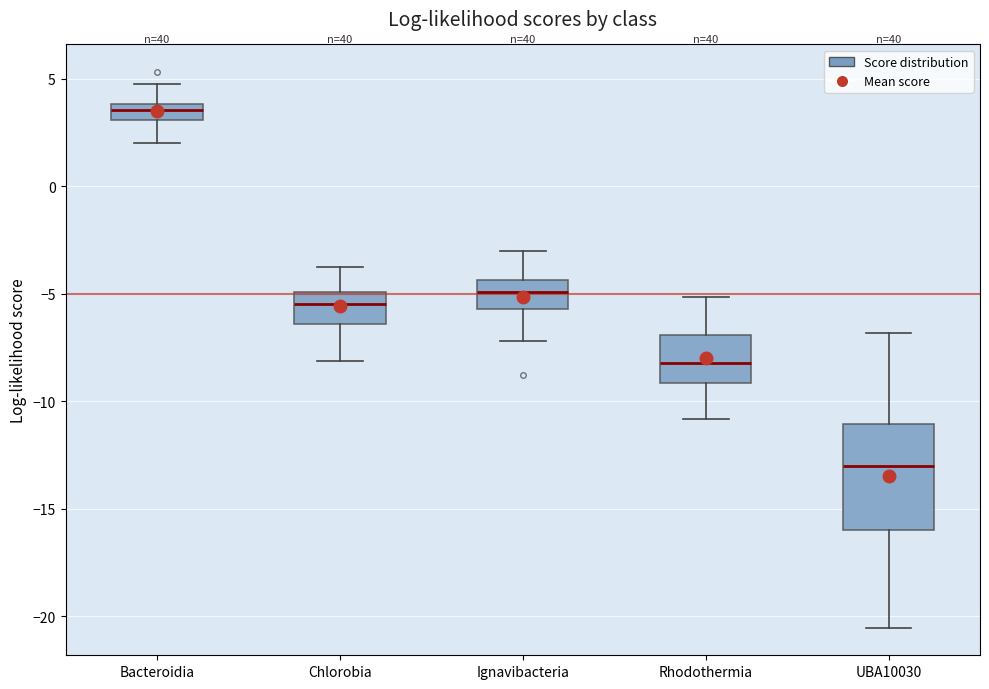

Which box's median line is the lowest?

UBA10030